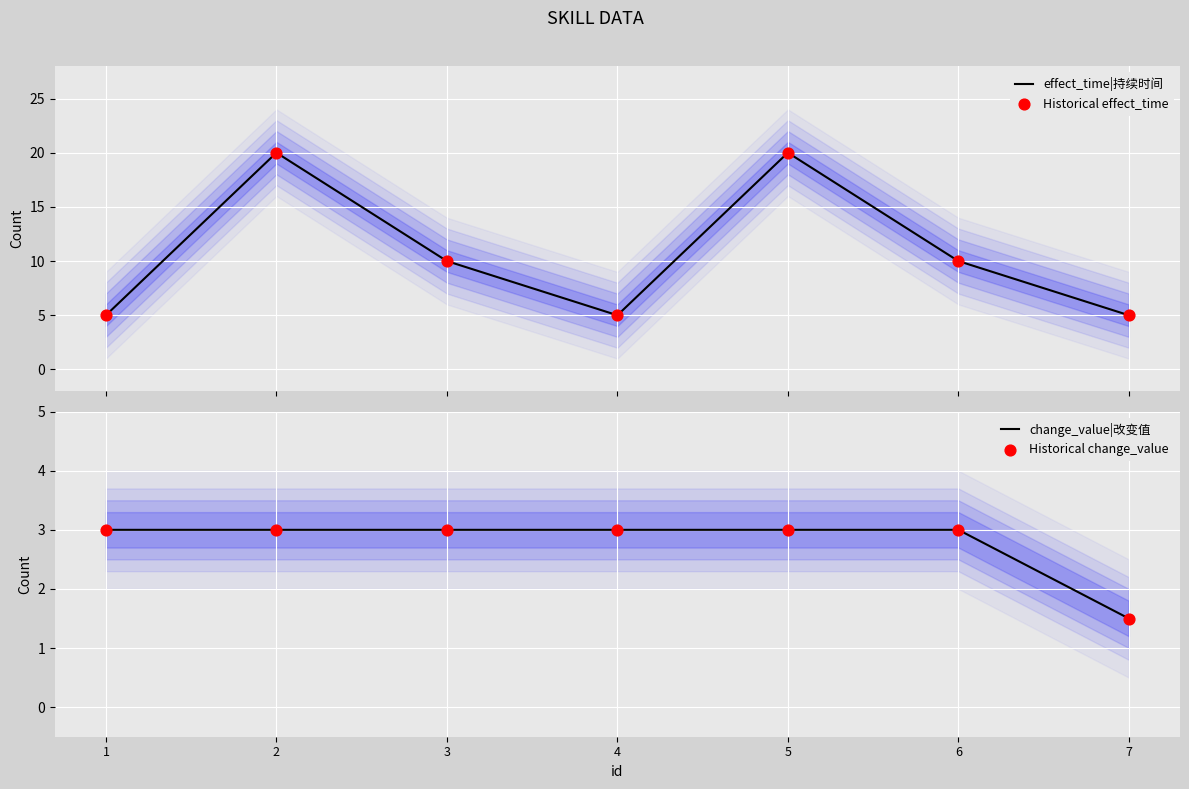

Which series has the largest Y range (max minus min)?

effect_time|持续时间